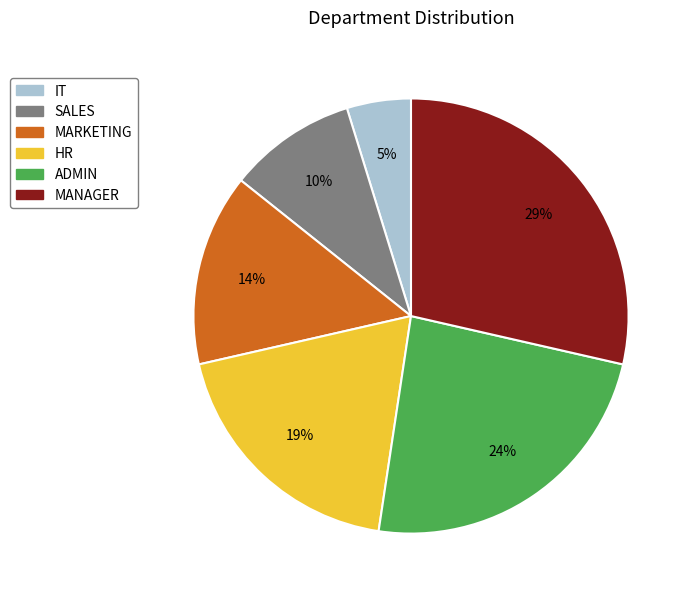

The MANAGER slice represents 29% of the pie. True or false?

True